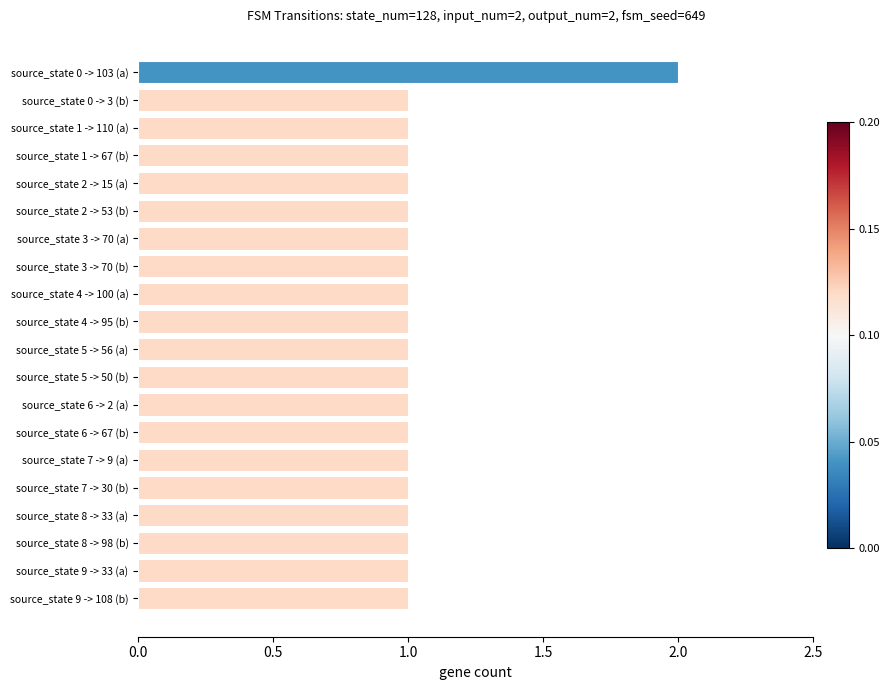

Approximately how many times larger is the value at source_state 9 -> 108 (b) compared to source_state 0 -> 3 (b)?

1.0